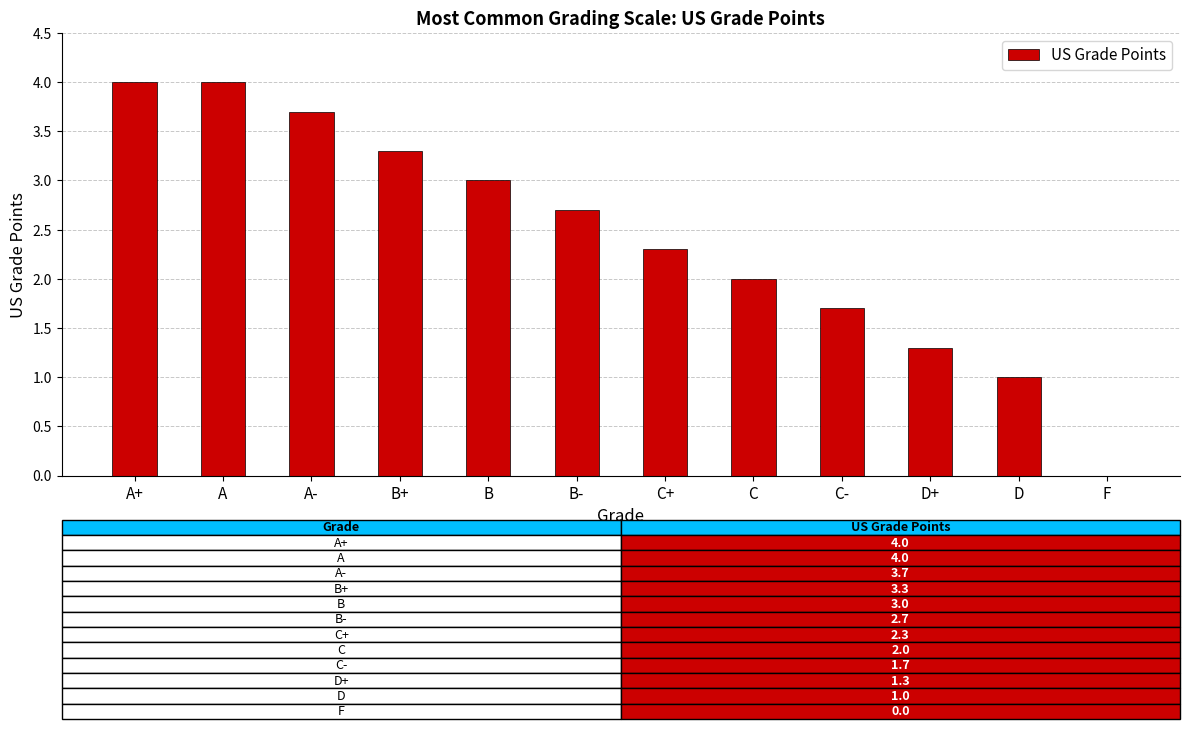

What is the sum of the values at F and A?

4.0